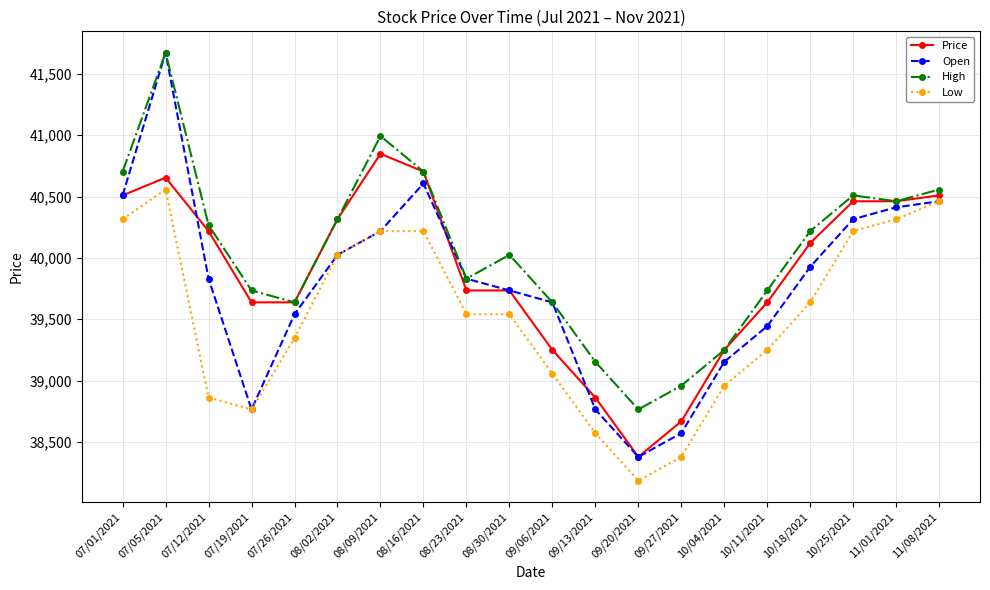

True or false: High and Low intersect in this chart.

False